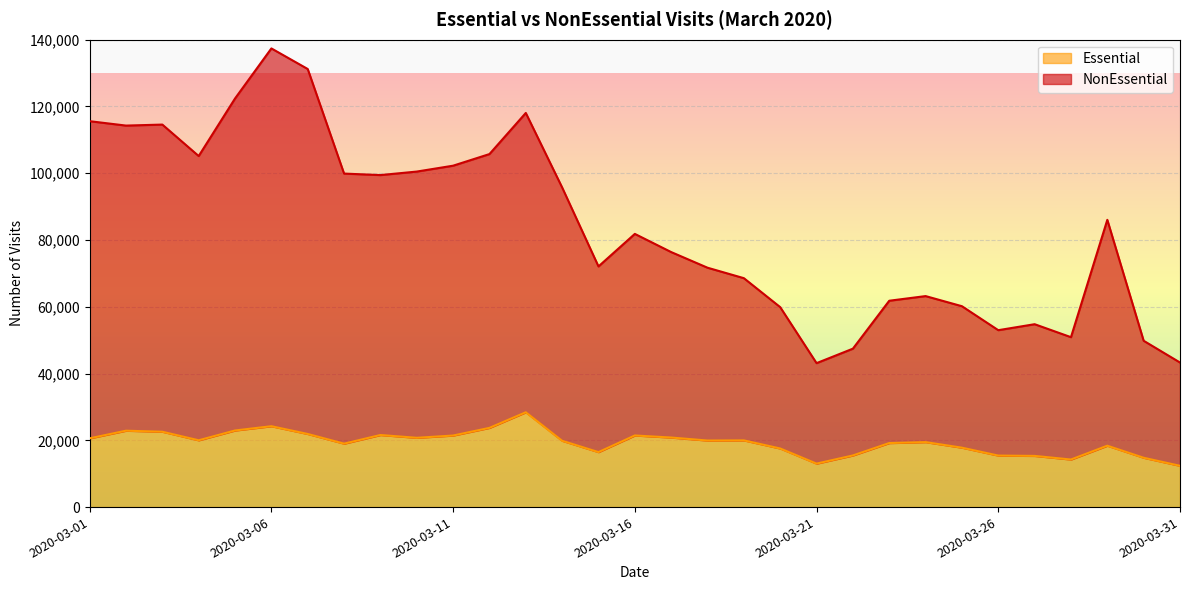

Does the chart display data point markers on the line(s)?

No